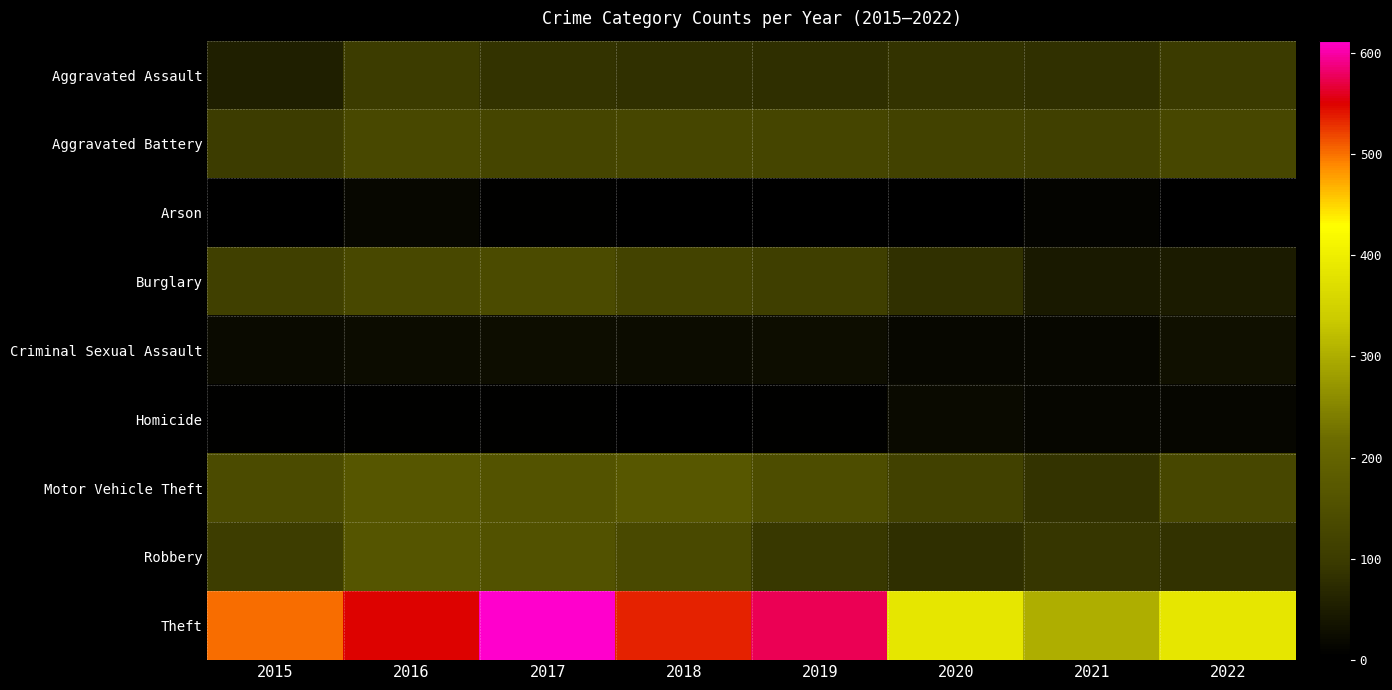

At which category does the chart reach its peak across all series?

2017